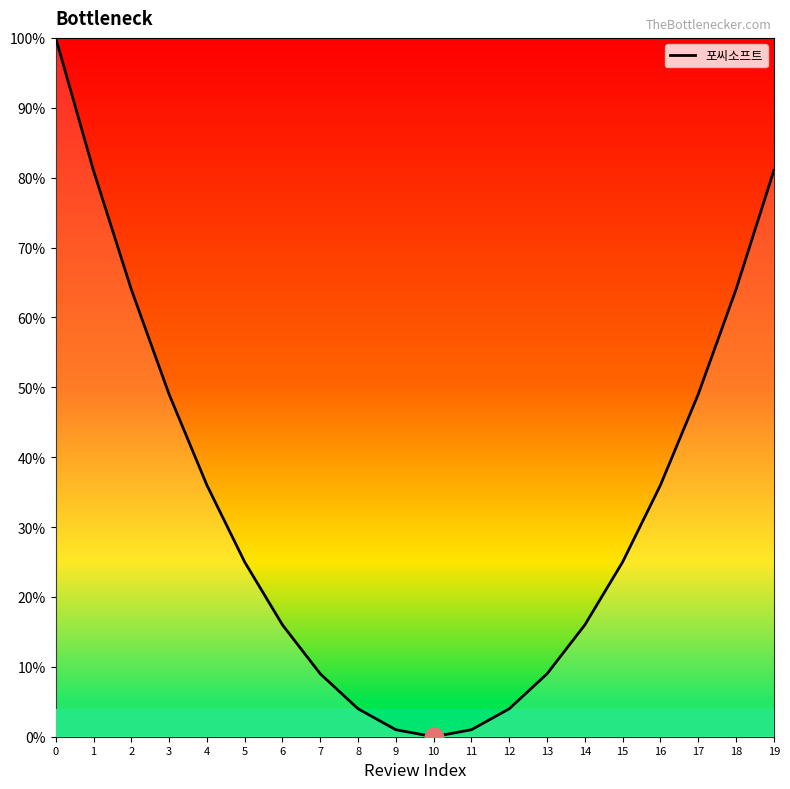

Between 9 and 2, which is larger?

2